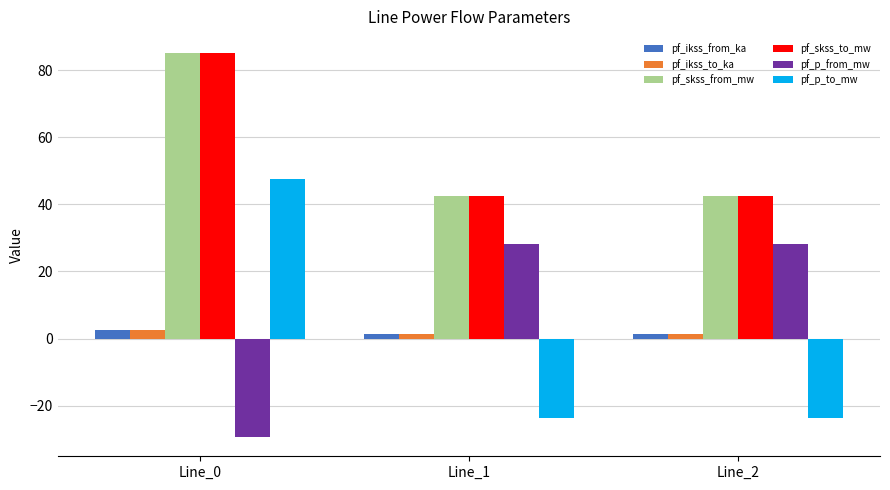

What is the sum of all pf_p_from_mw values?

27.0